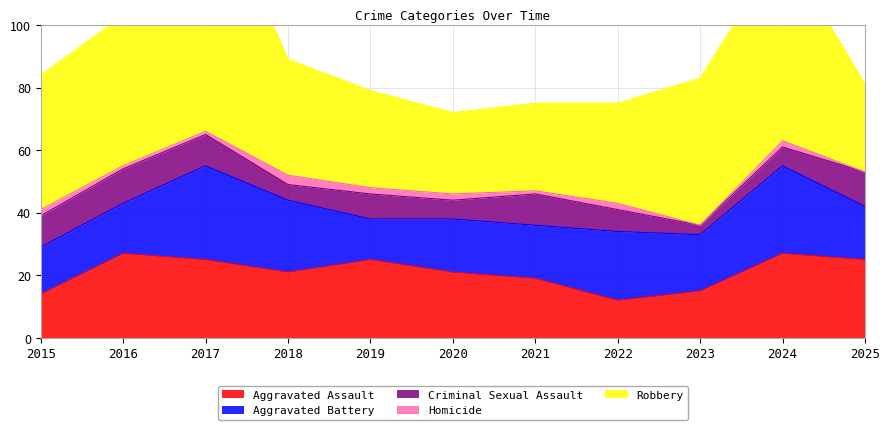

Where is the first local minimum for Criminal Sexual Assault?

2018